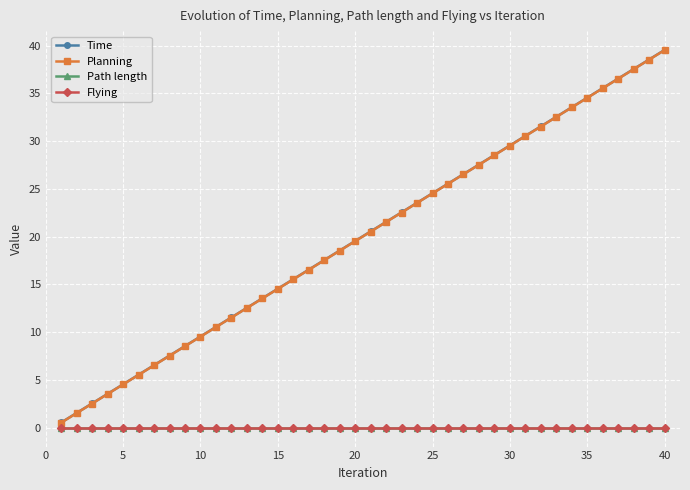

Is this an area chart (filled region under the line)?

No